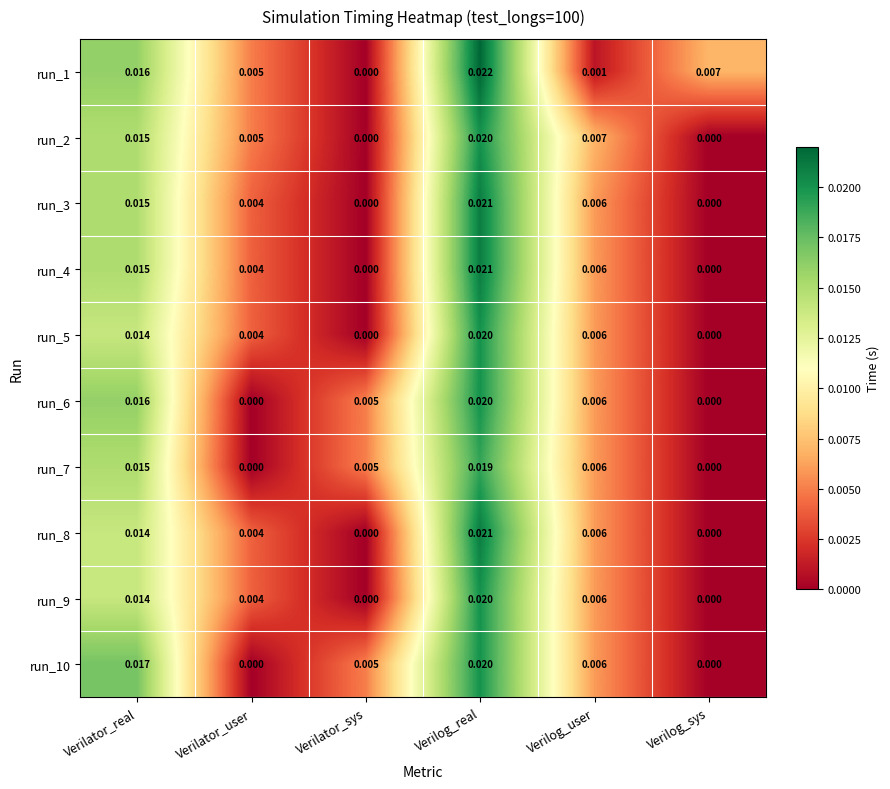

At which category is the sum across all series the highest?

Verilog_real